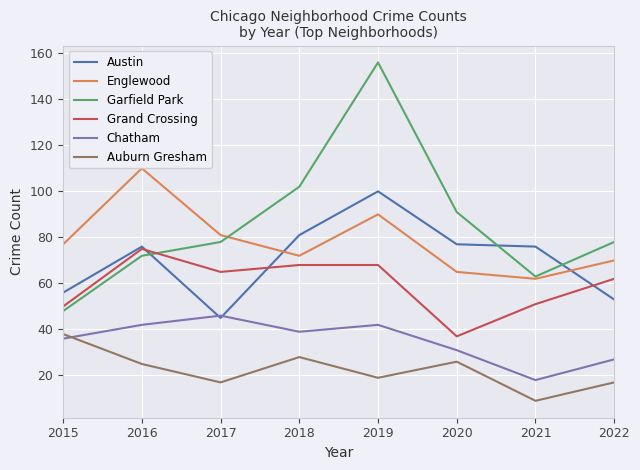

Where does the Chatham series first go above 39?

2016